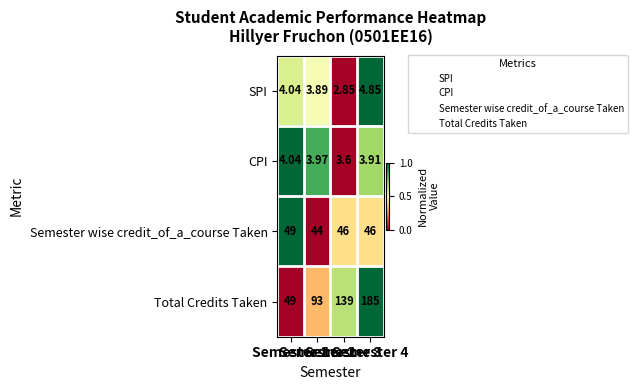

Rank the series by their maximum value, from highest to lowest.

Total Credits Taken, Semester wise credit_of_a_course Taken, SPI, CPI